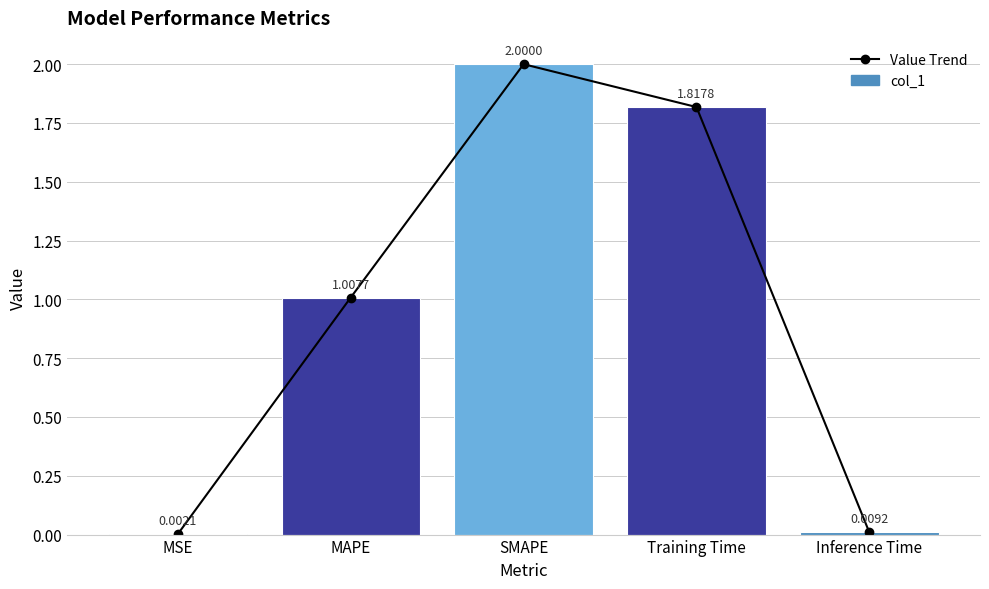

What is the greatest value displayed?

2.0